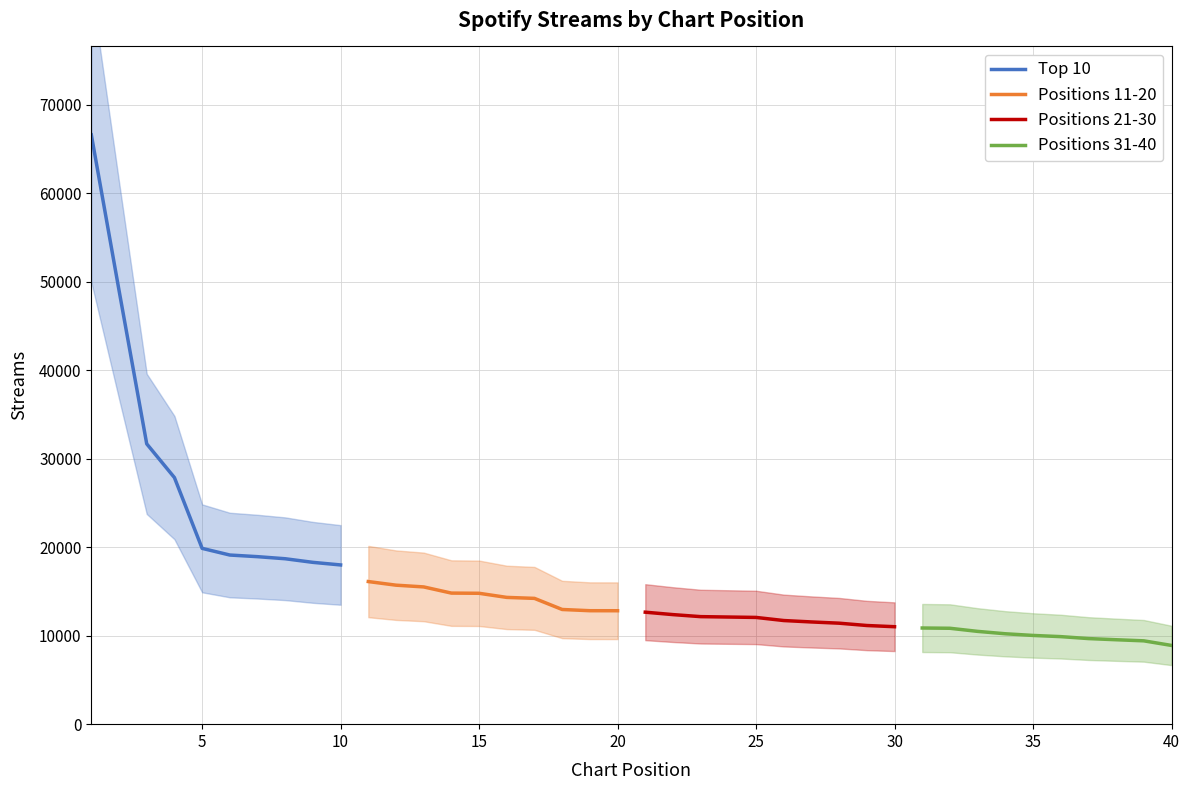

True or false: Positions 11-20 has more than 1 points higher than both neighbors.

False